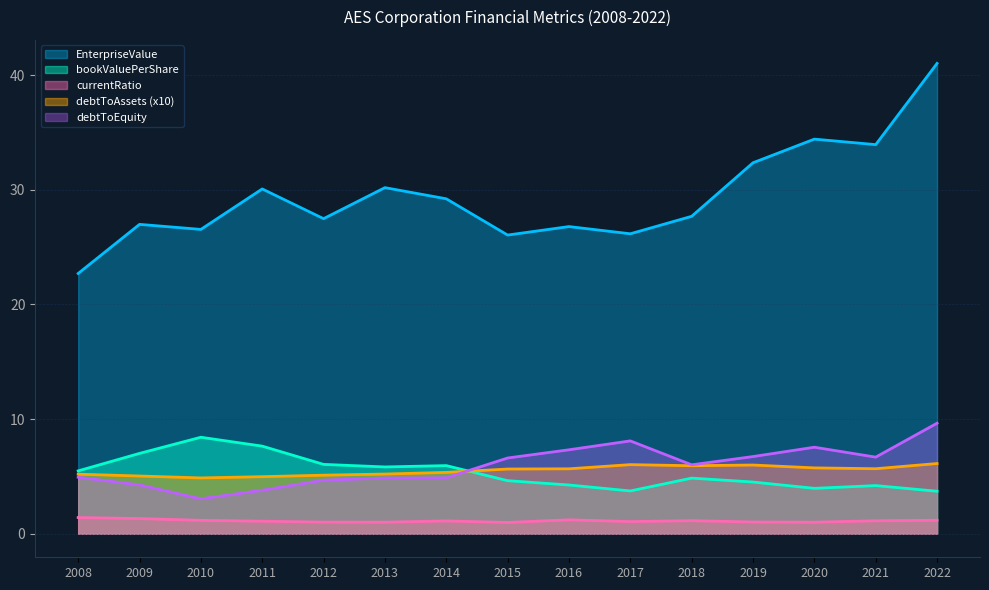

True or false: debtToEquity and currentRatio intersect in this chart.

False